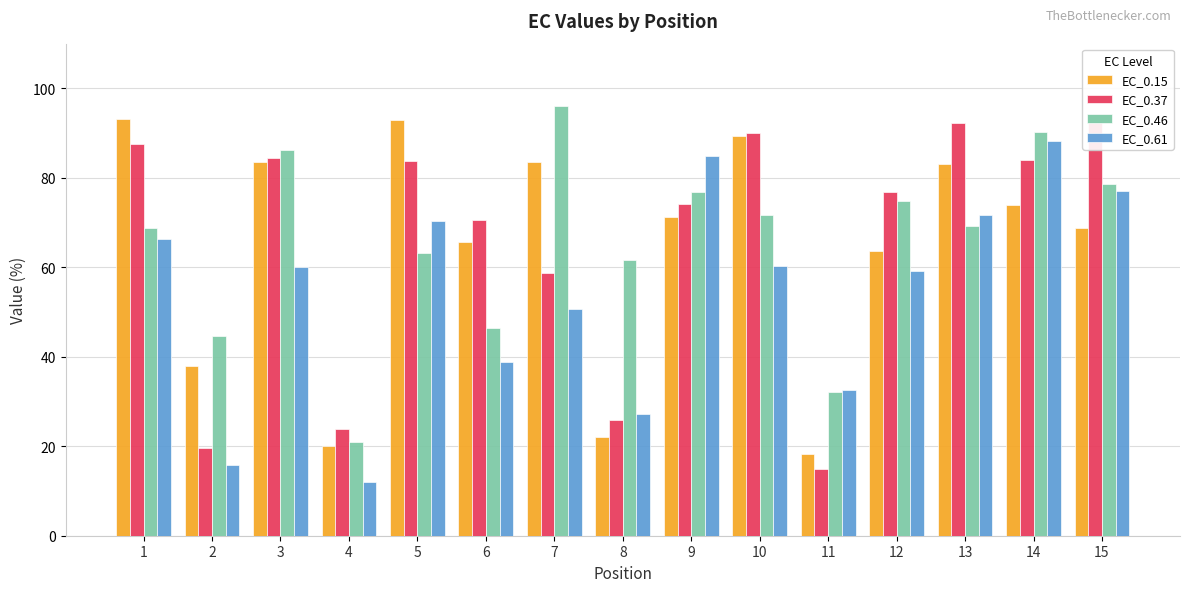

What is the value of the EC_0.37 bar at the 8th from the left?

26.0